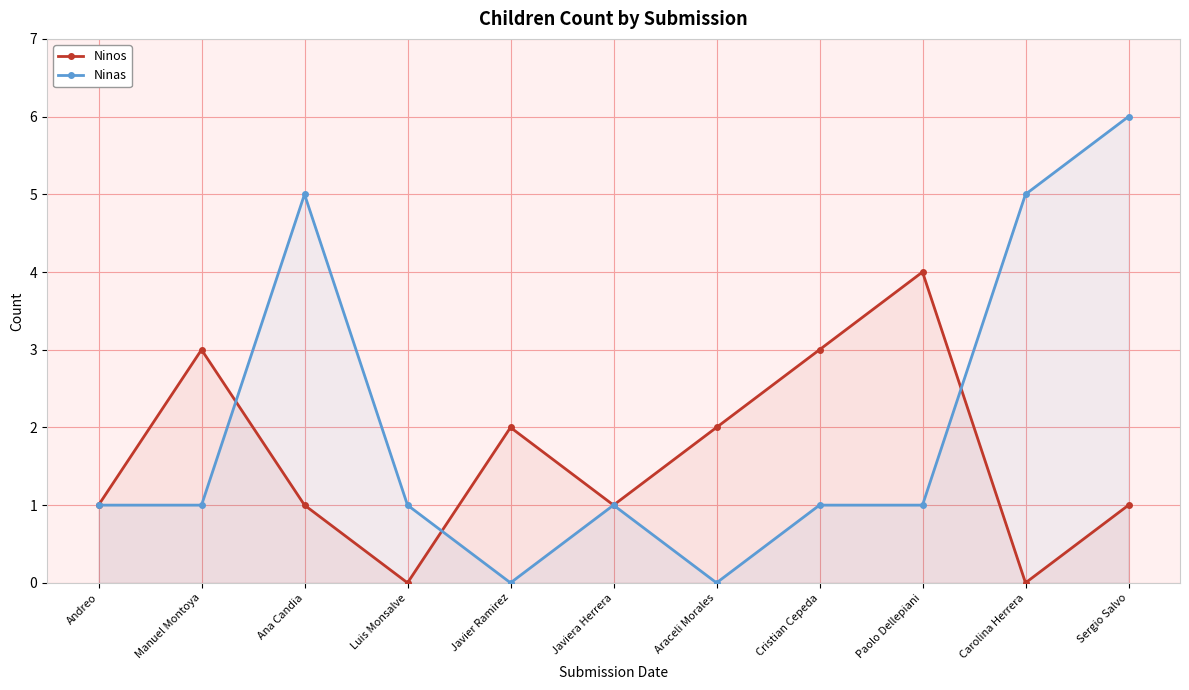

What is the greatest value displayed?

6